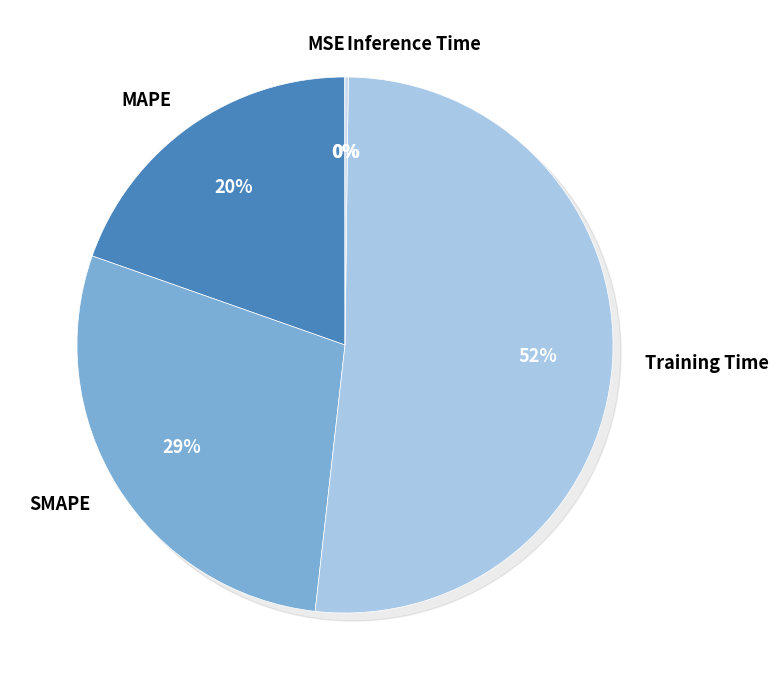

Which category has the biggest portion of the pie?

Training Time